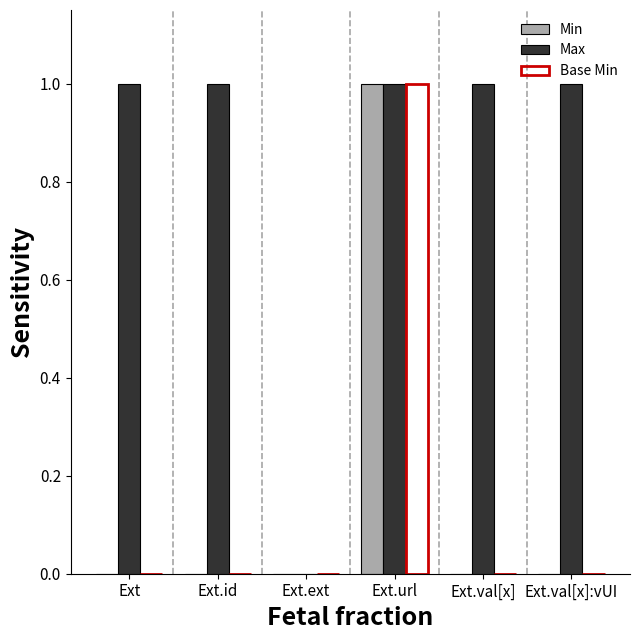

The Max series shows 2 at Ext.url. True or false?

False